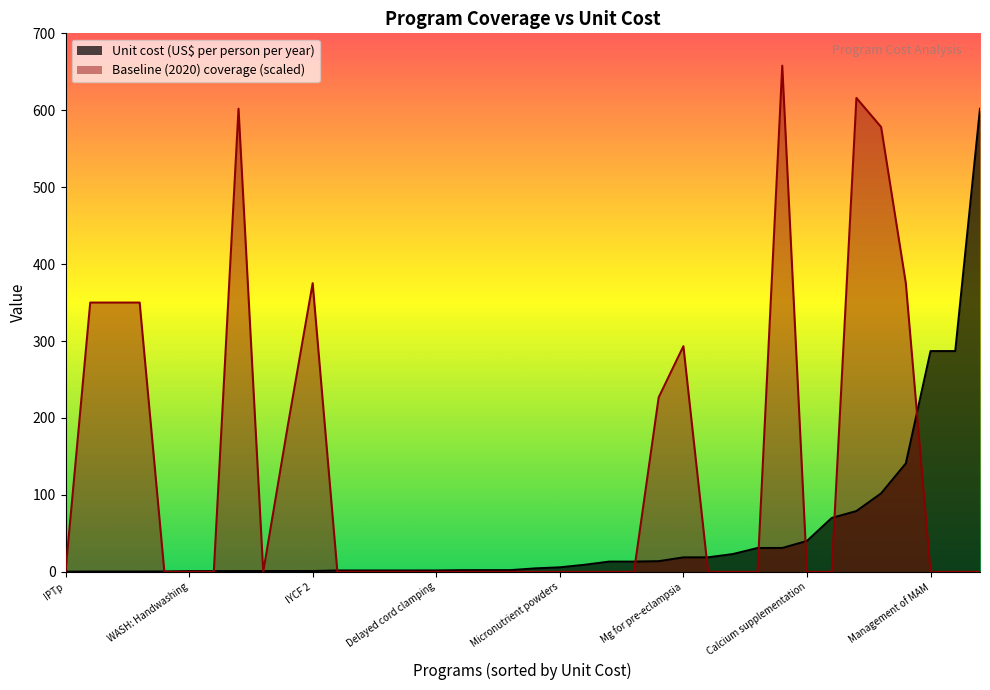

True or false: Unit cost (US$ per person per year) and Baseline (2020) coverage cross at least once.

True